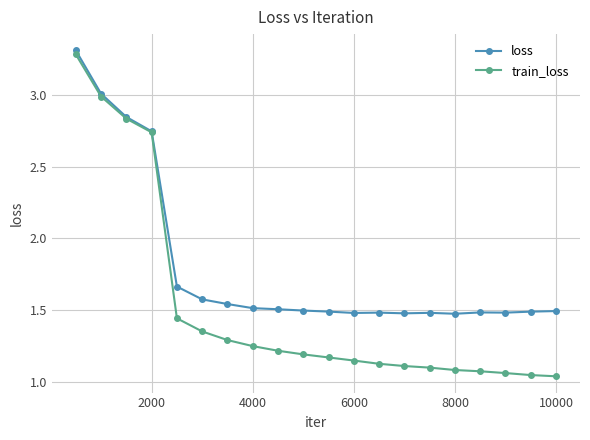

What is the value of the loss point at the 2nd from the left?

3.0